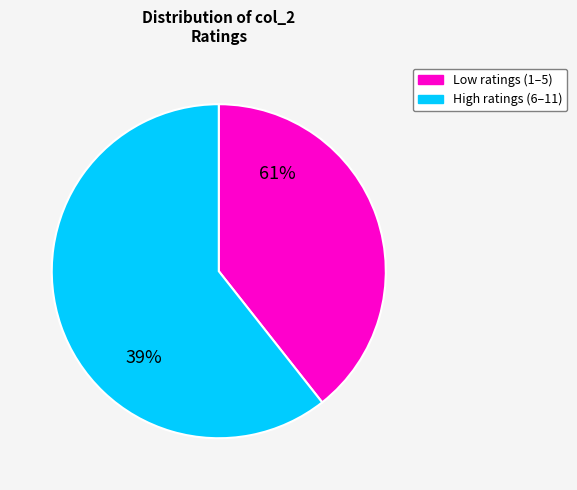

What is the total percentage of 6 and 7?

19.7%